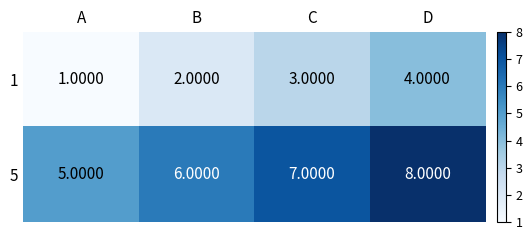

Count the number of categories in the chart.

4